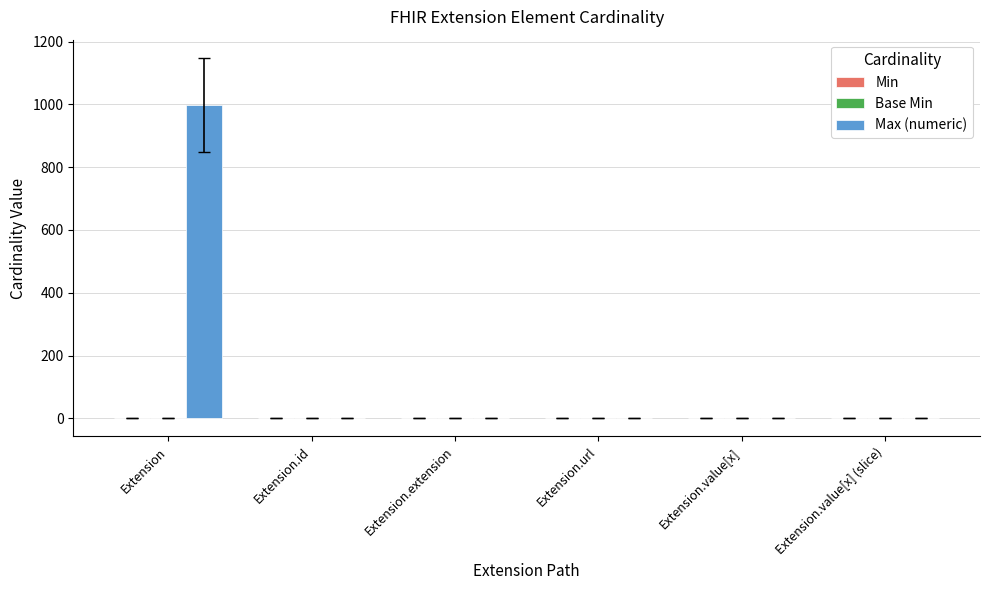

The Max (numeric) series shows 1393 at Extension. True or false?

False